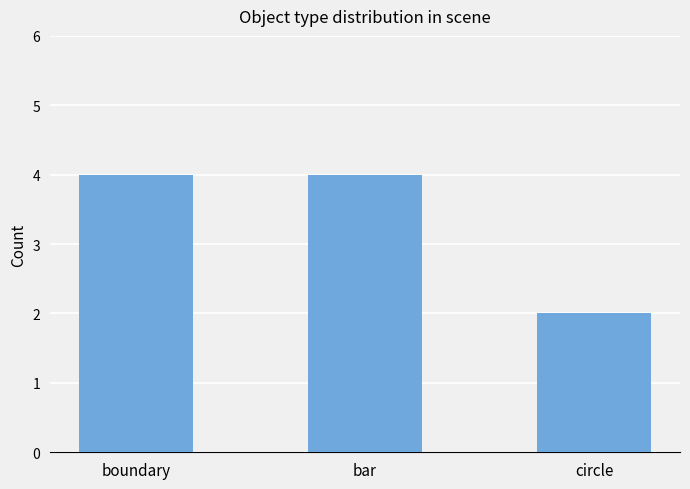

The value at circle is 1. True or false?

False